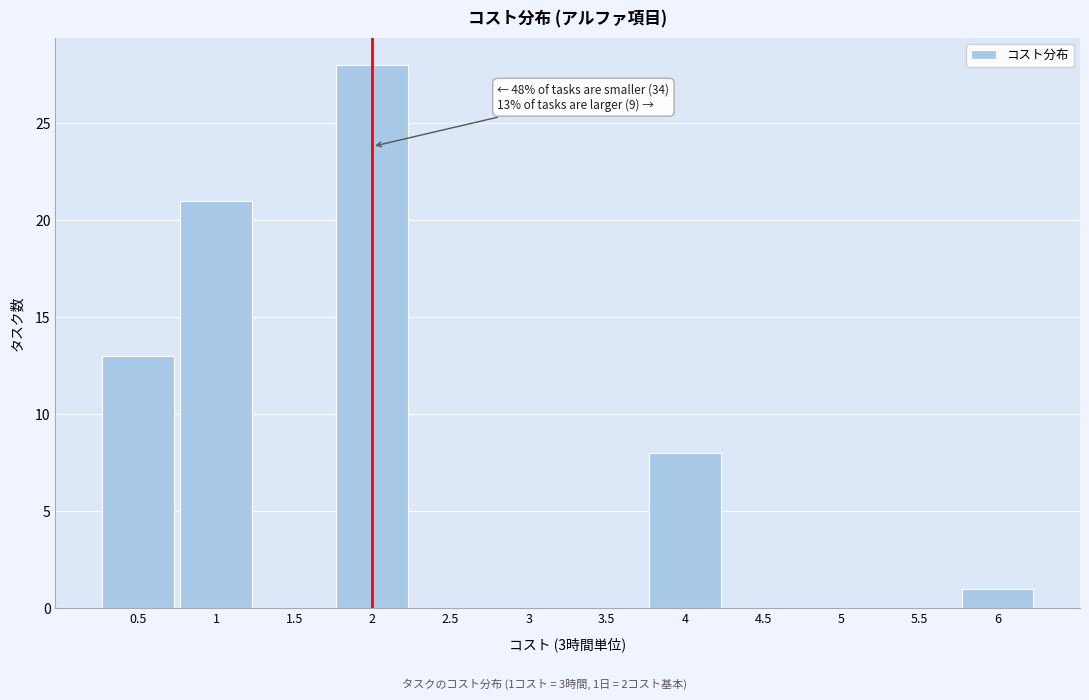

Over which range of the x-axis is the bar tallest?

1.75 to 2.25